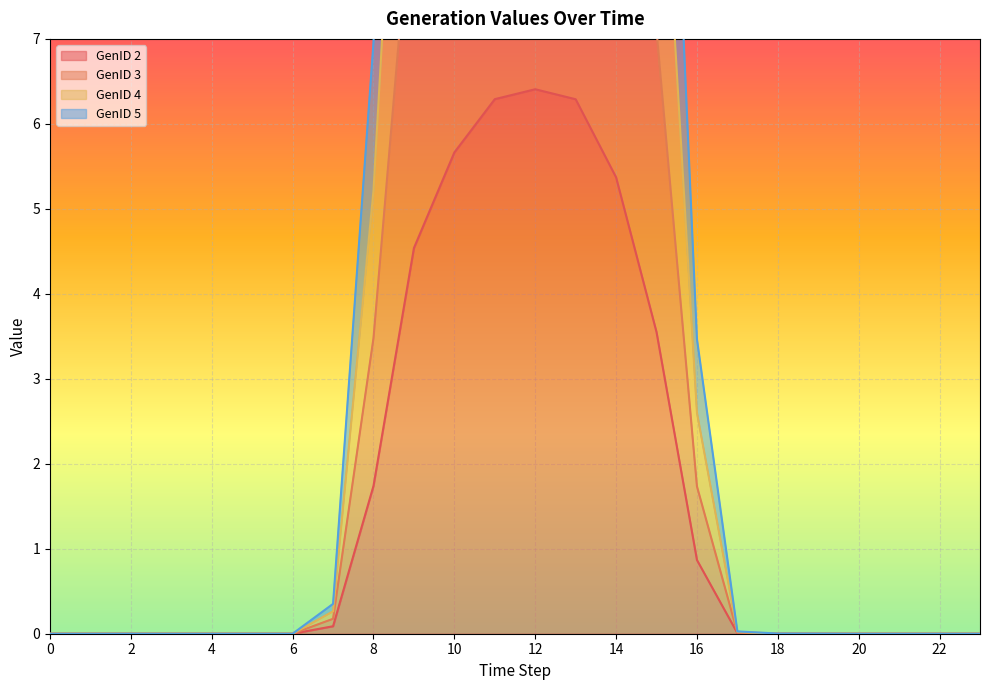

At which label is GenID 3 closest to 6?

15